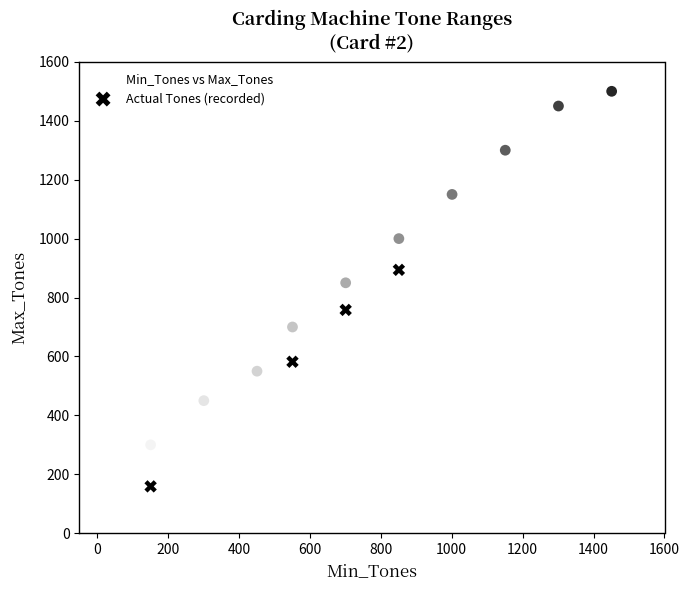

Which series contains the highest Y value?

Min_Tones vs Max_Tones